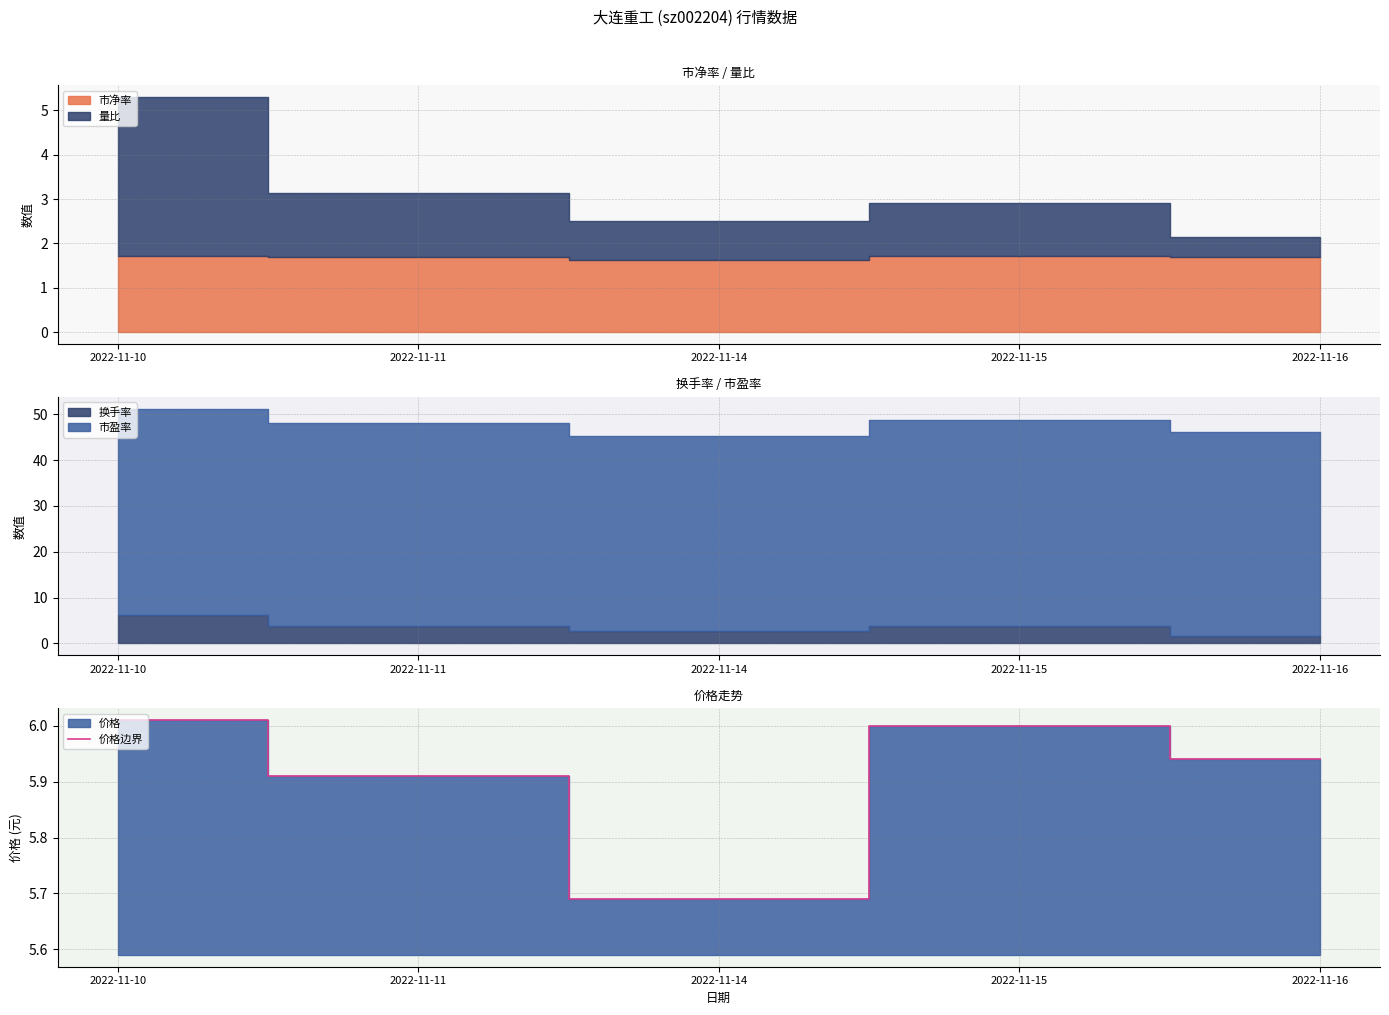

Which category has the lowest value in the 价格边界 series?

2022-11-14